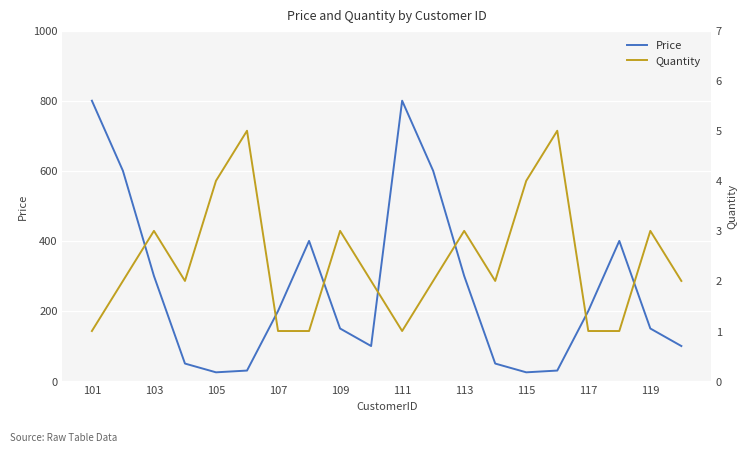

At which category is the sum across all series the highest?

101